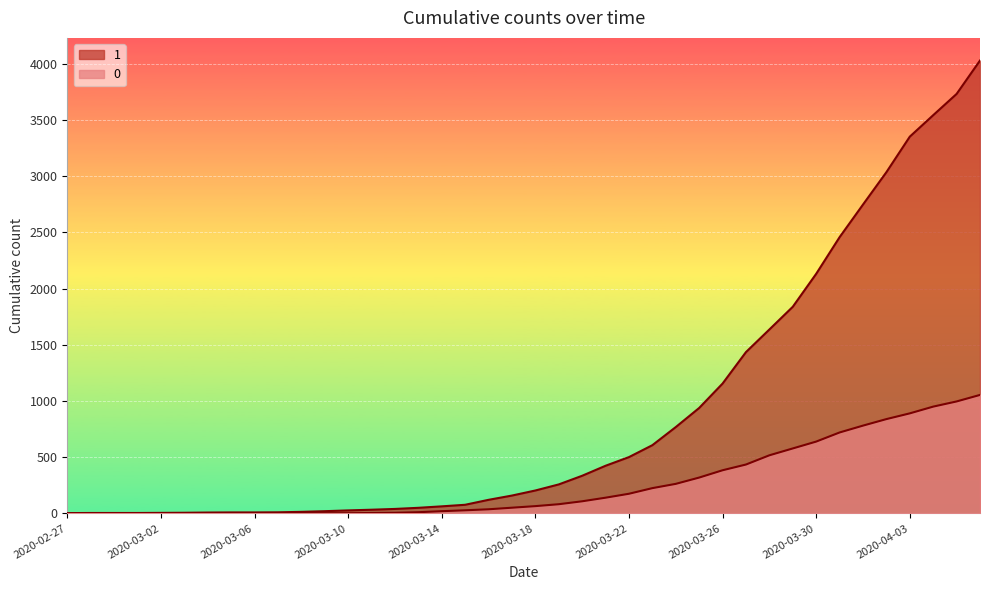

Between 2020-03-03 and 2020-03-11, which is larger?

2020-03-11